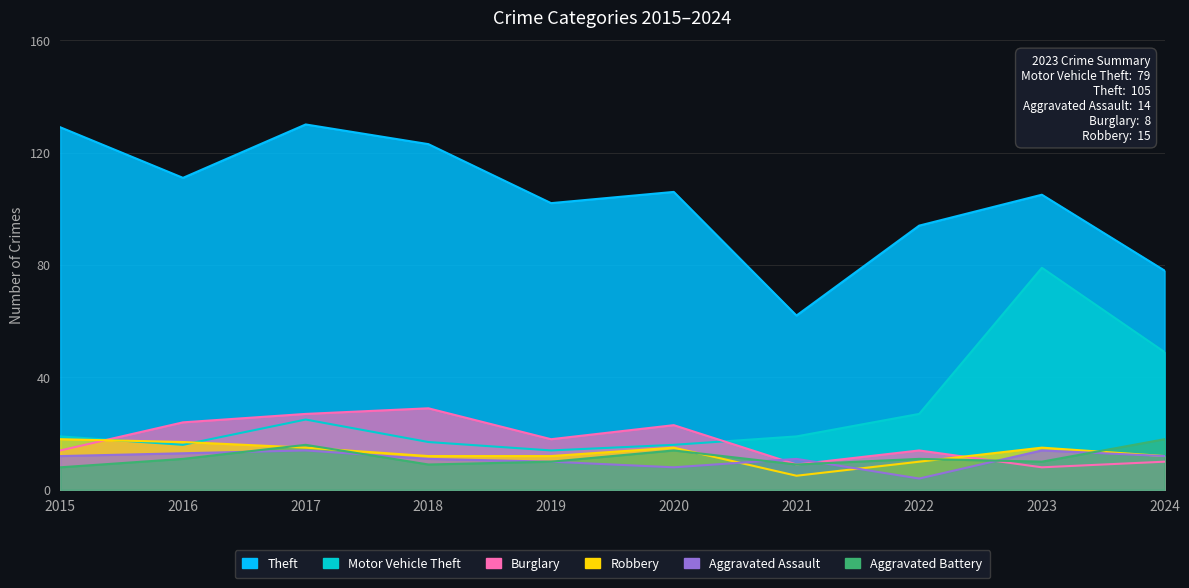

True or false: Motor Vehicle Theft has more than 2 interior local peaks.

False